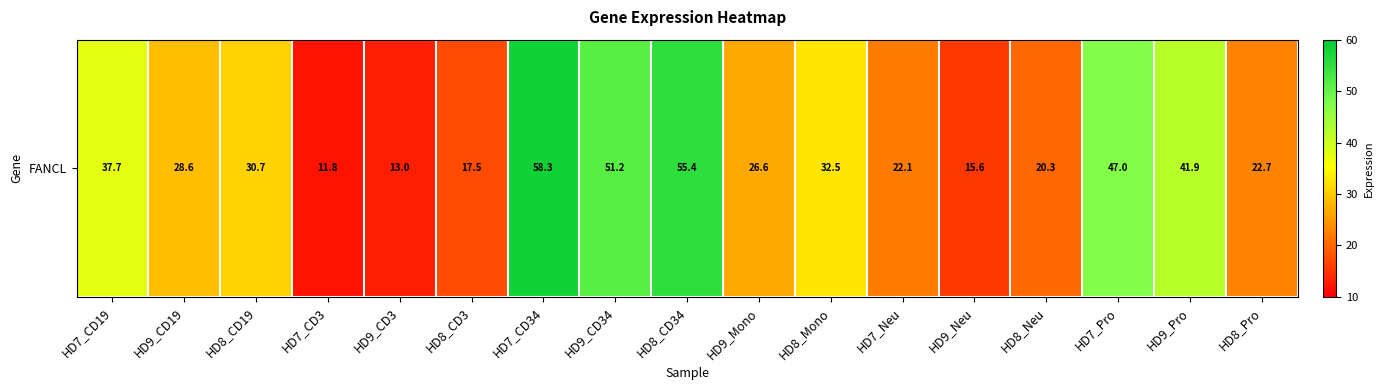

Count the number of categories in the chart.

17